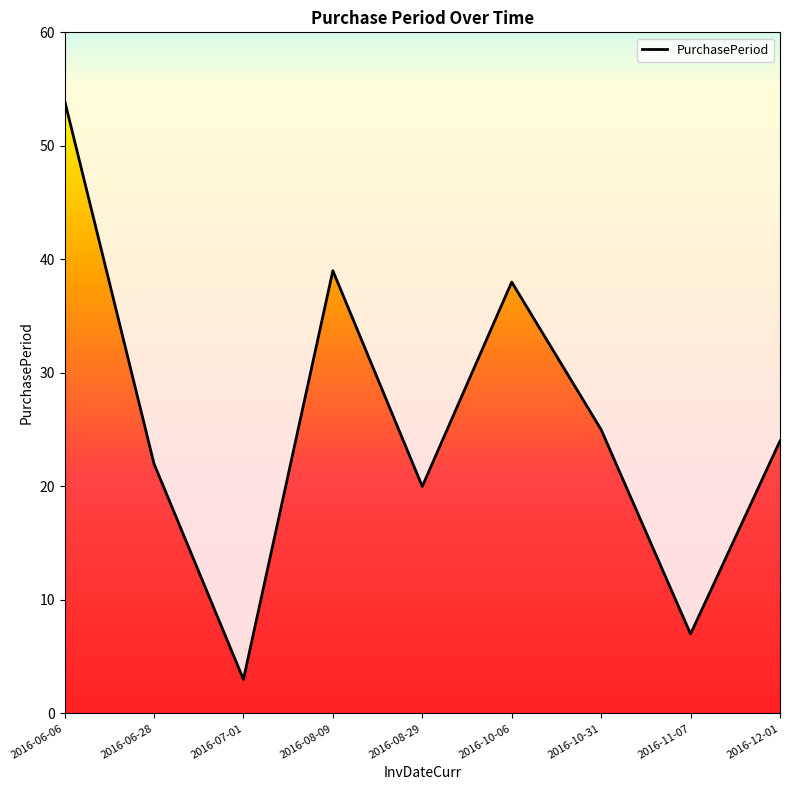

What is the change in value from 2016-06-06 to 2016-08-09?

-15